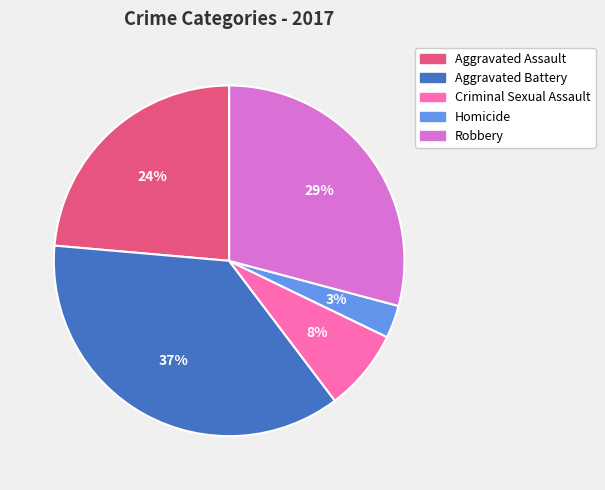

Is there any slice that represents more than half of the pie?

No